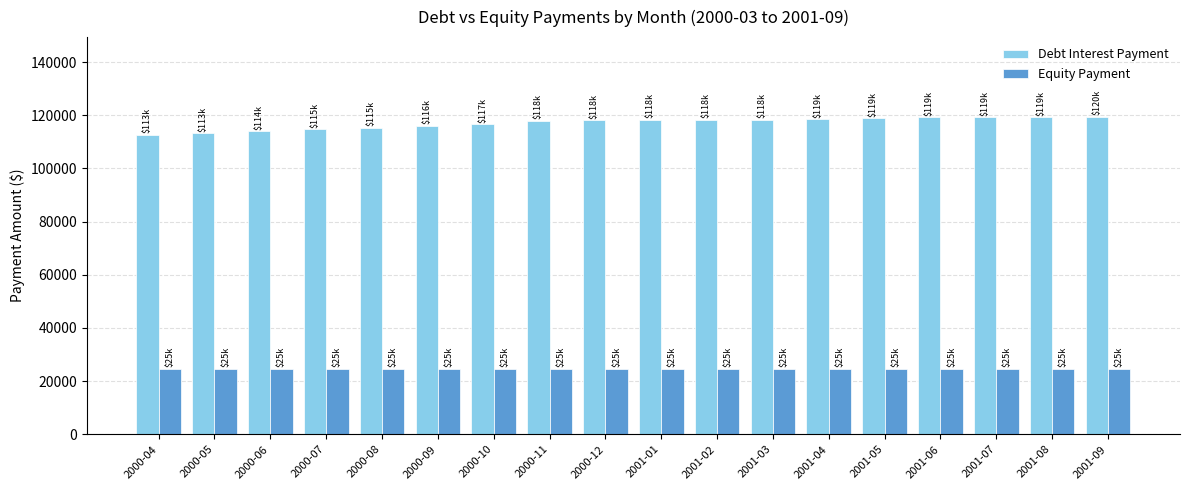

The value of Equity Payment at 2001-01 is 5814.0. True or false?

False